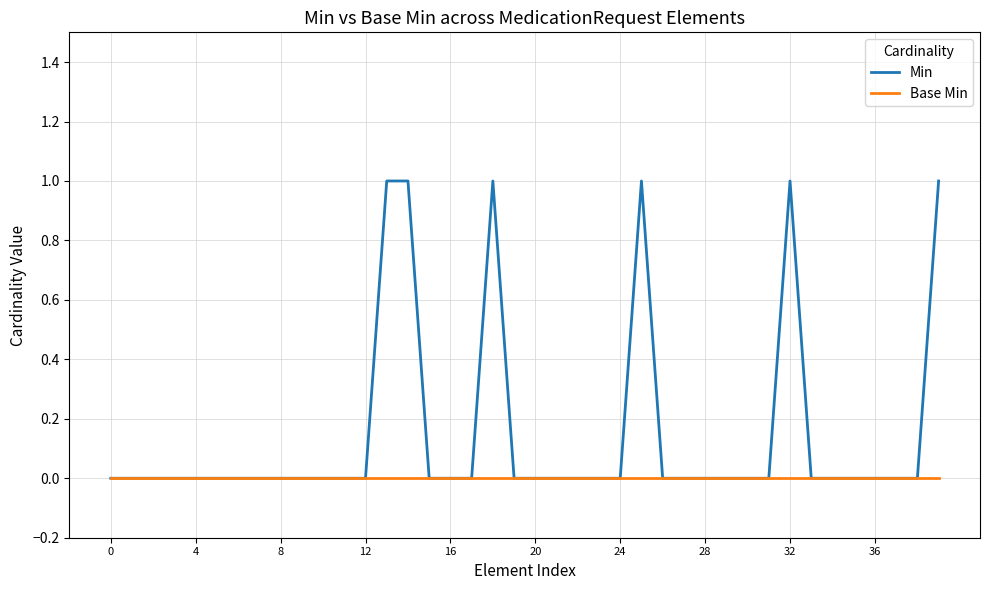

Reading left to right, transcribe all the data shown in this chart.

Min: 0	0	0	0	0	0	0	0	0	0	0	0	0	1	1	0	0	0	1	0	0	0	0	0	0	1	0	0	0	0	0	0	1	0	0	0	0	0	0	1
Base Min: 0	0	0	0	0	0	0	0	0	0	0	0	0	0	0	0	0	0	0	0	0	0	0	0	0	0	0	0	0	0	0	0	0	0	0	0	0	0	0	0